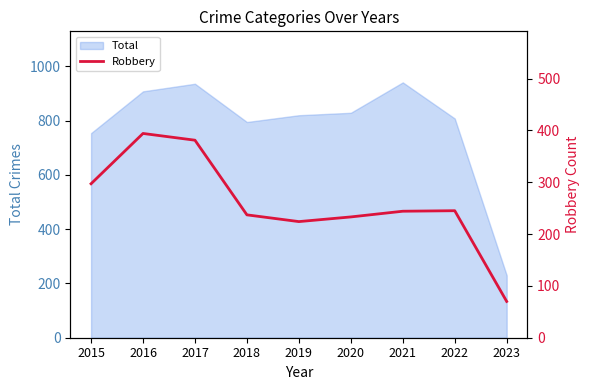

Is it true that the value at 2021 is 244?

True